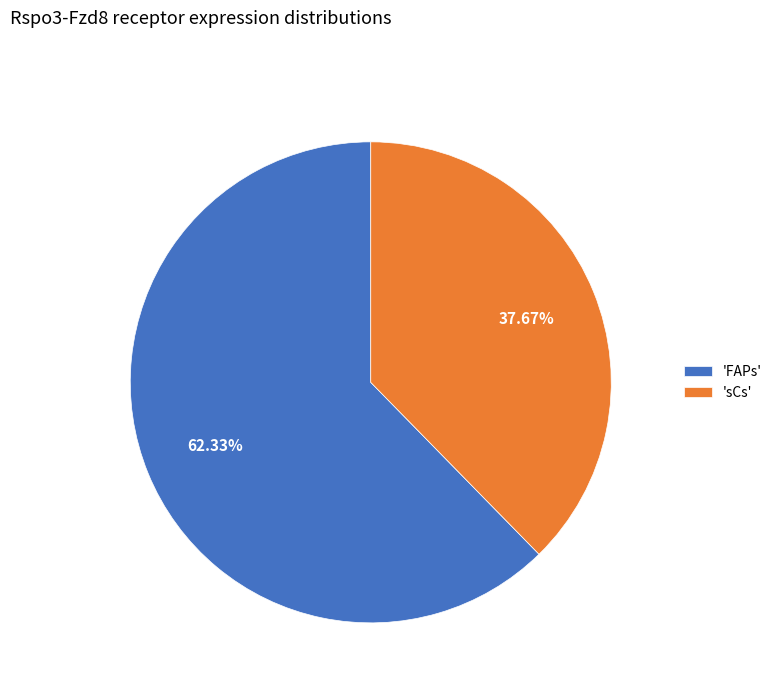

What is the ratio of the value at 'FAPs' to the value at 'sCs'?

1.7